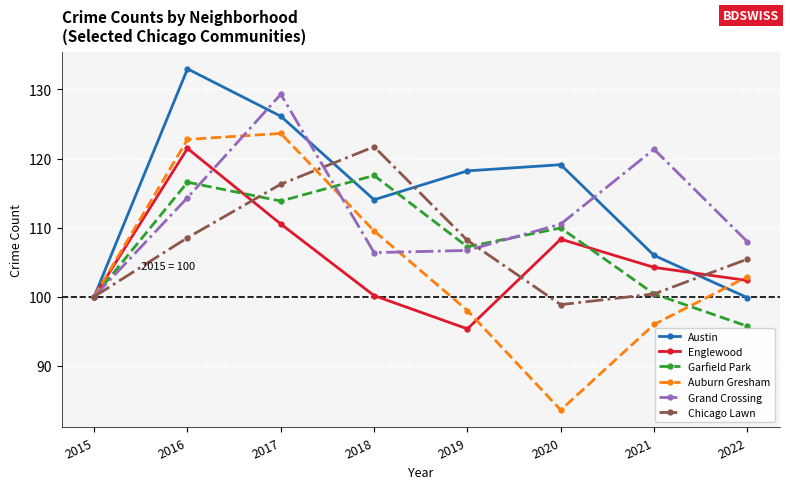

Which series changed the most between 2016 and 2021?

Austin